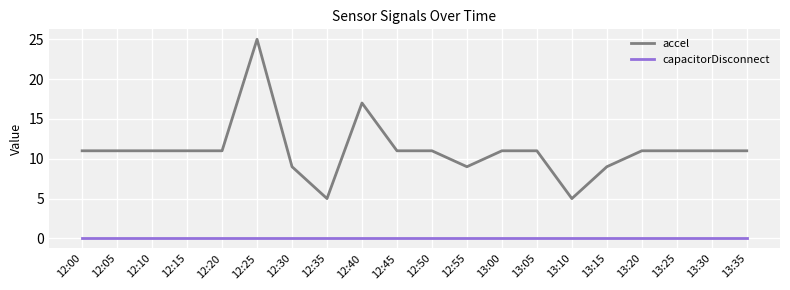

What are all the series names shown in the legend?

accel, capacitorDisconnect